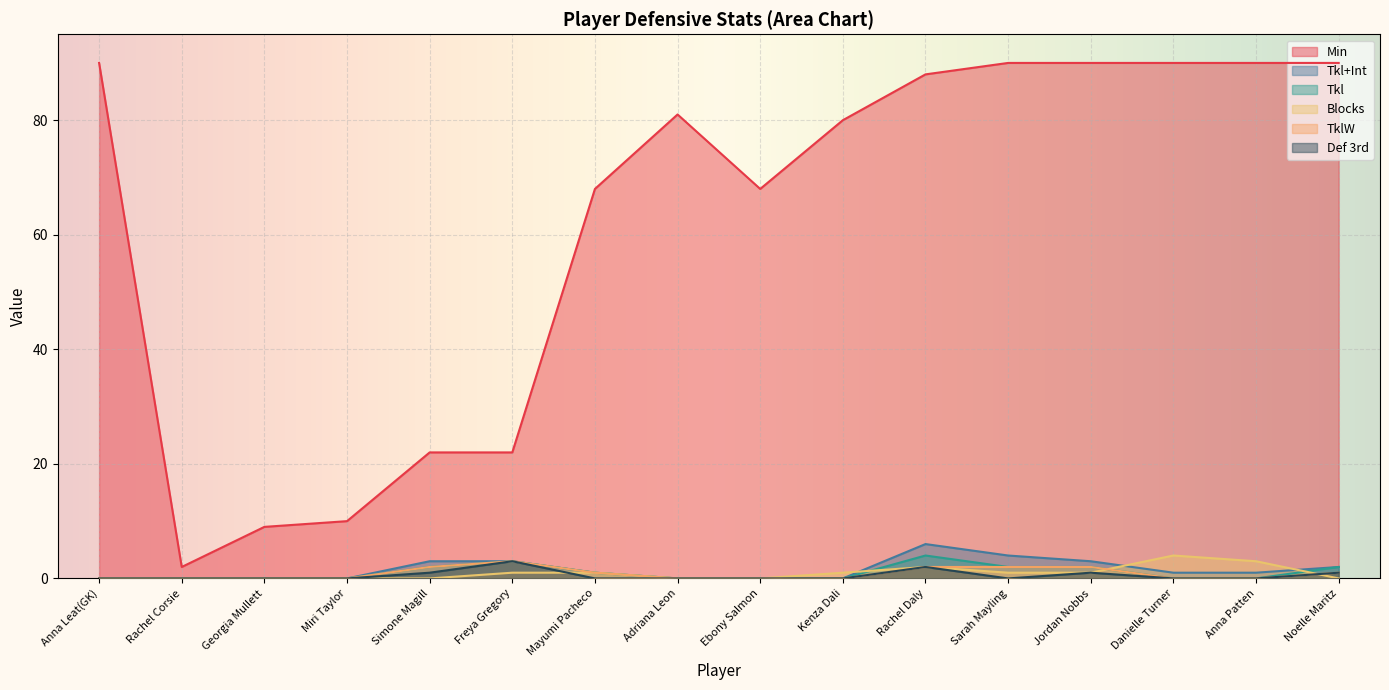

List the series in order of their peak value, lowest first.

TklW, Def 3rd, Tkl, Blocks, Tkl+Int, Min